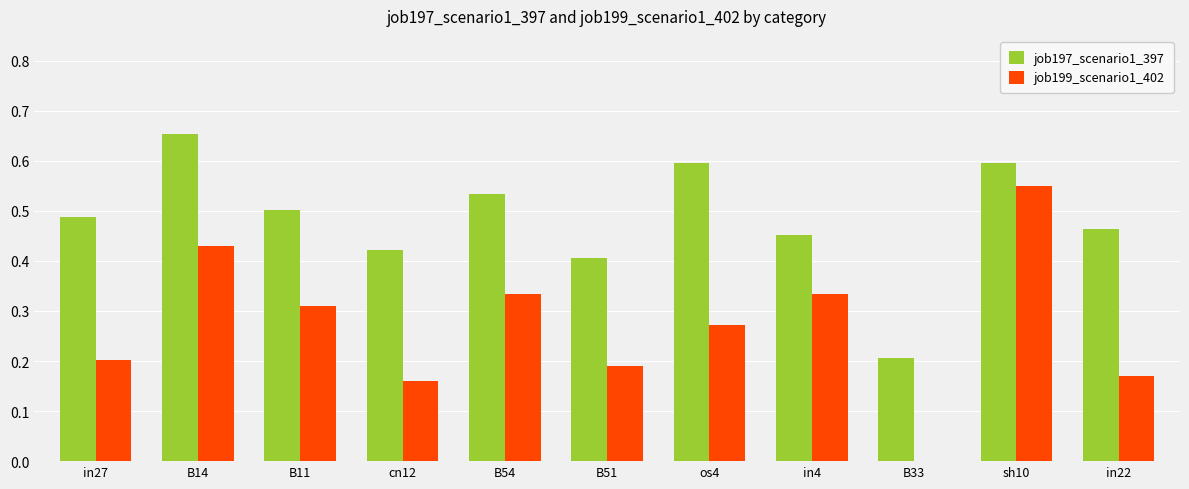

At which category does the chart reach its peak across all series?

B14